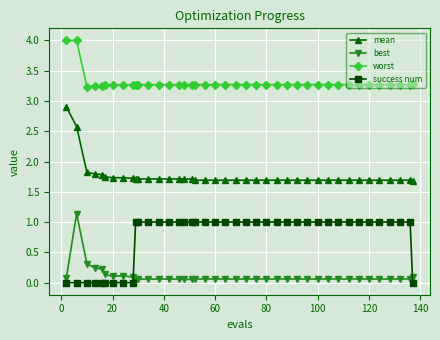

Which series has the largest total across all categories?

worst